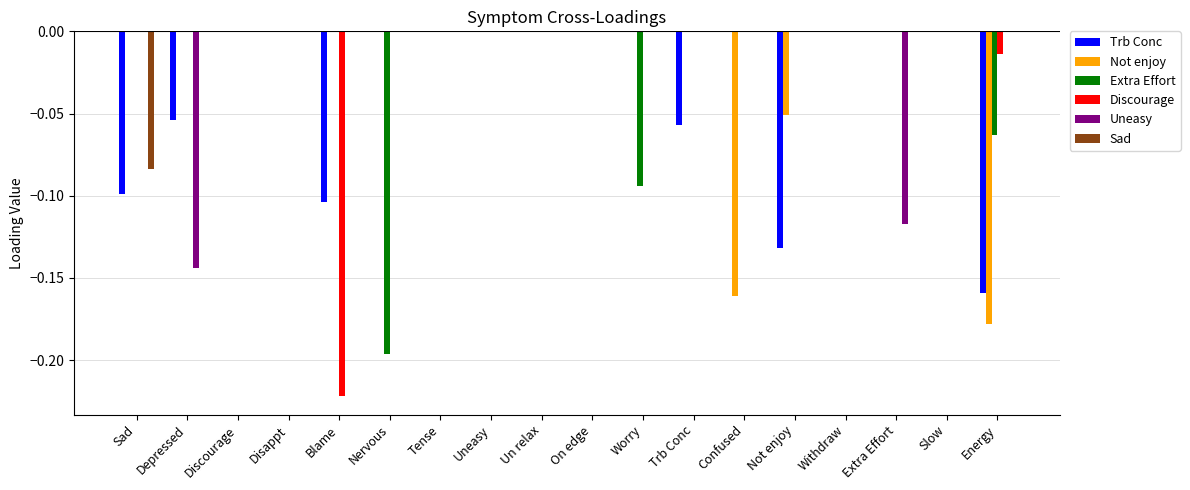

Count the number of categories in the chart.

18